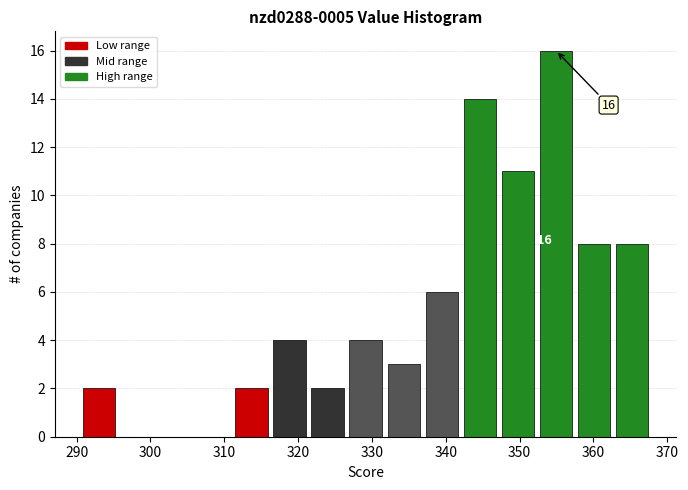

Which range on the x-axis has the tallest bar?

352 to 357